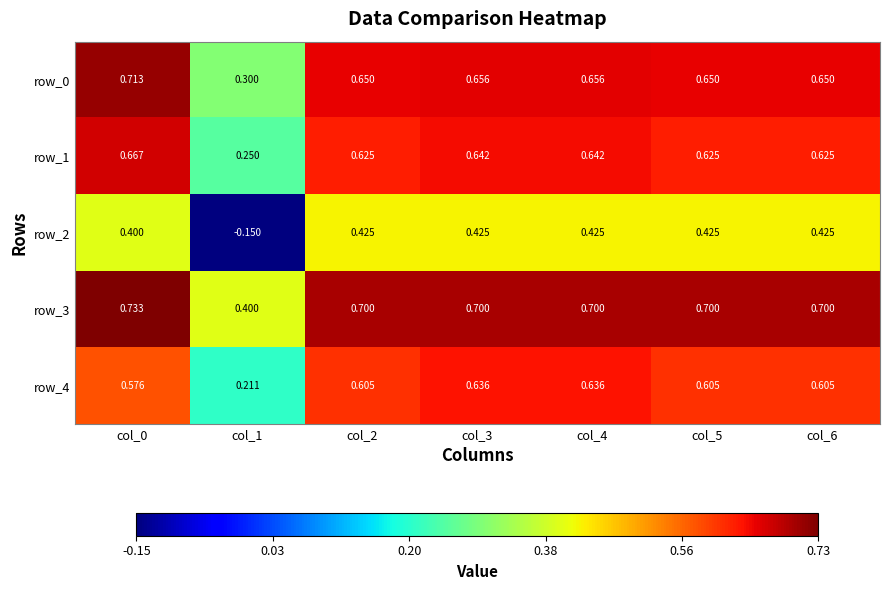

What is the difference between the maximum and minimum values in the row_4 series?

0.4